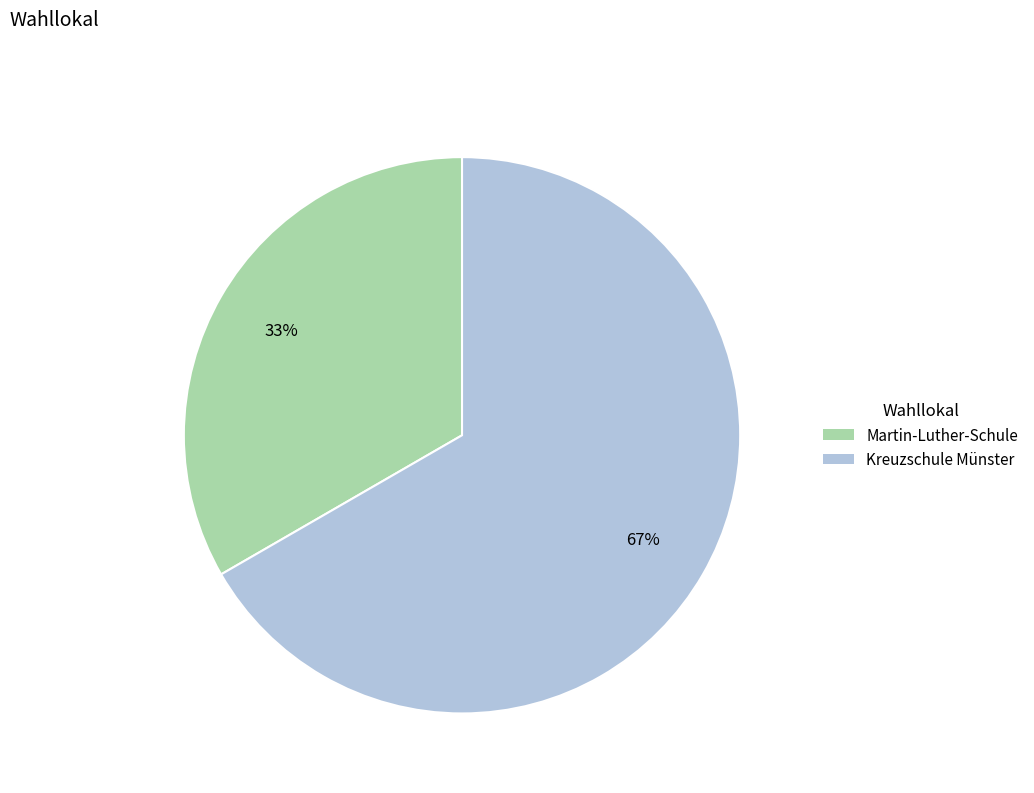

Which category has the biggest portion of the pie?

Kreuzschule Münster